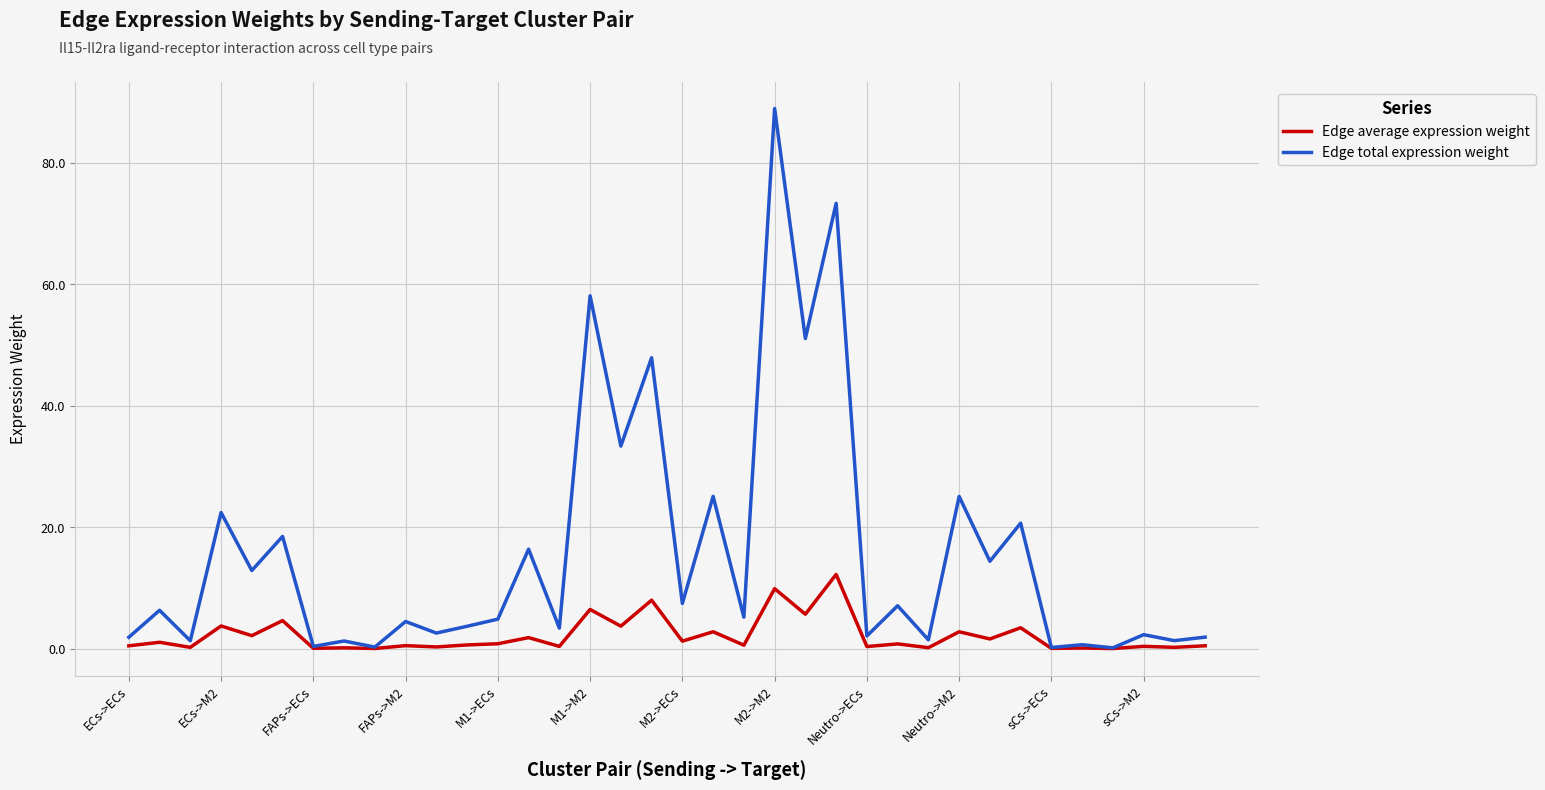

Which series has the widest spread of values?

Edge total expression weight